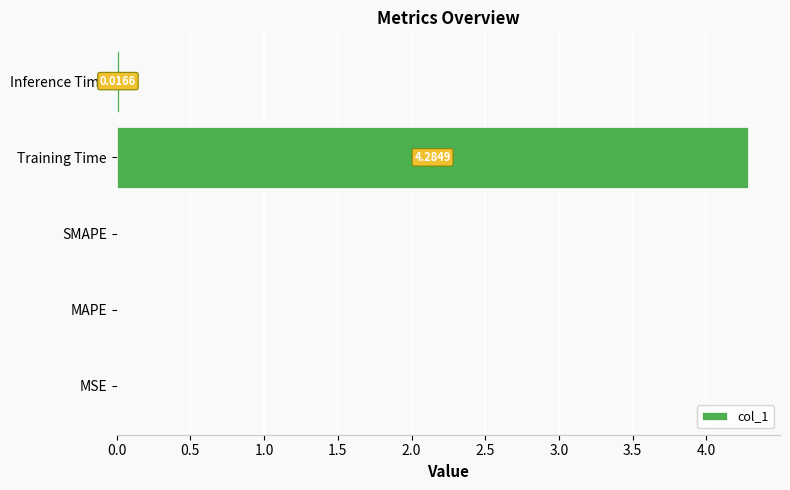

What is the average value?

0.9